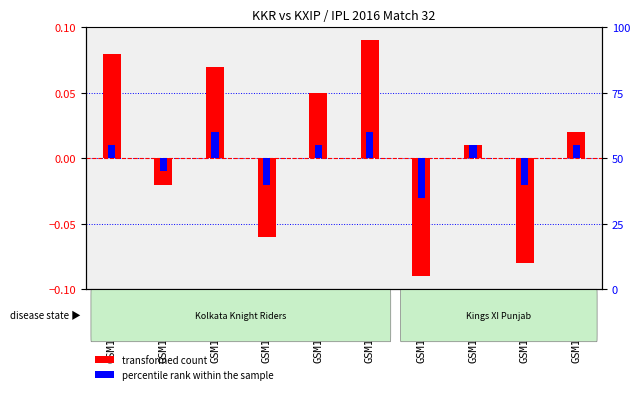

Reading left to right, extract all data points from this chart.

transformed count: GSM1102614=0.1	GSM1102615=-0.0	GSM1102616=0.1	GSM1102617=-0.1	GSM1102618=0.1	GSM1102619=0.1	GSM1102620=-0.1	GSM1102621=0.0	GSM1102622=-0.1	GSM1102623=0.0
percentile rank within the sample: GSM1102614=0.0	GSM1102615=-0.0	GSM1102616=0.0	GSM1102617=-0.0	GSM1102618=0.0	GSM1102619=0.0	GSM1102620=-0.0	GSM1102621=0.0	GSM1102622=-0.0	GSM1102623=0.0